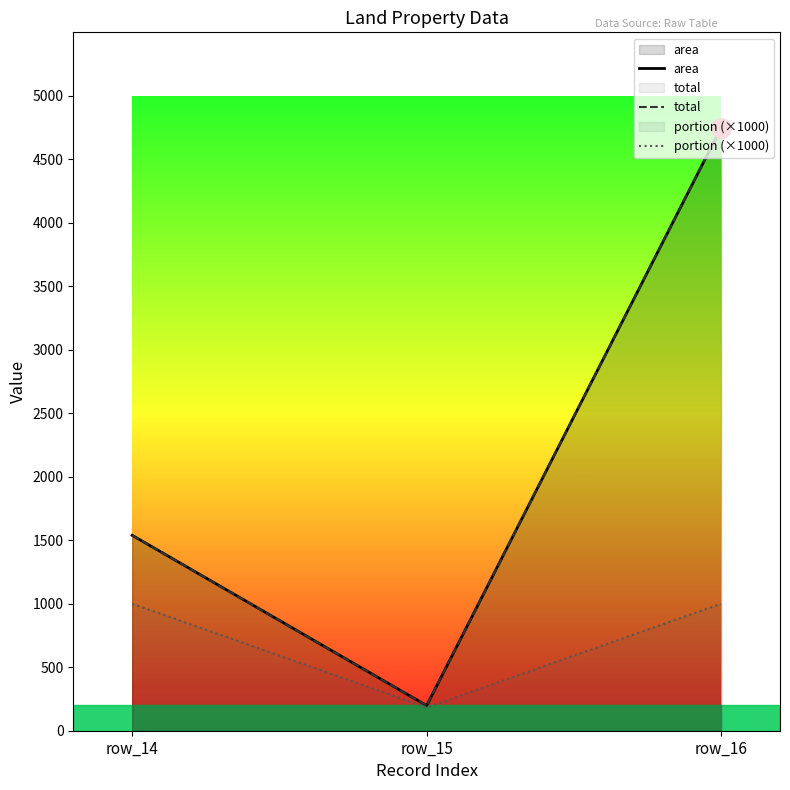

Rank the series at row_14 from highest to lowest value.

area, total, portion (×1000)